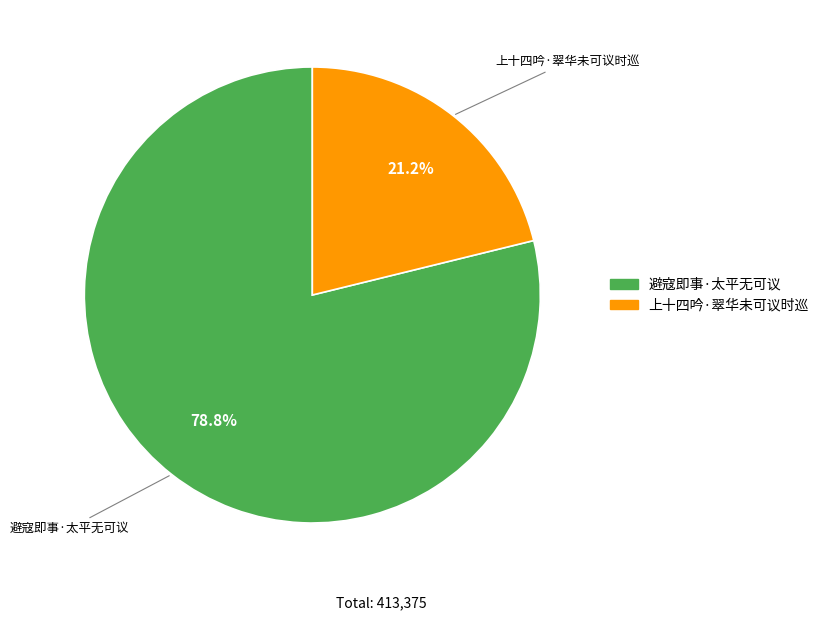

Between 上十四吟·翠华未可议时巡 and 避寇即事·太平无可议, which is larger?

避寇即事·太平无可议